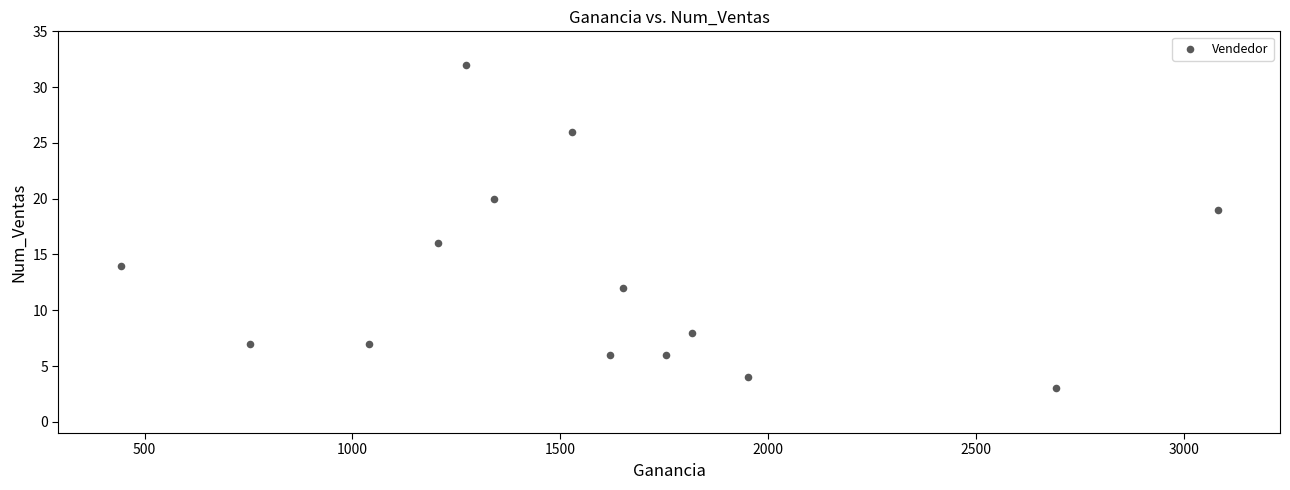

What is the range of X values (max minus min)?

2639